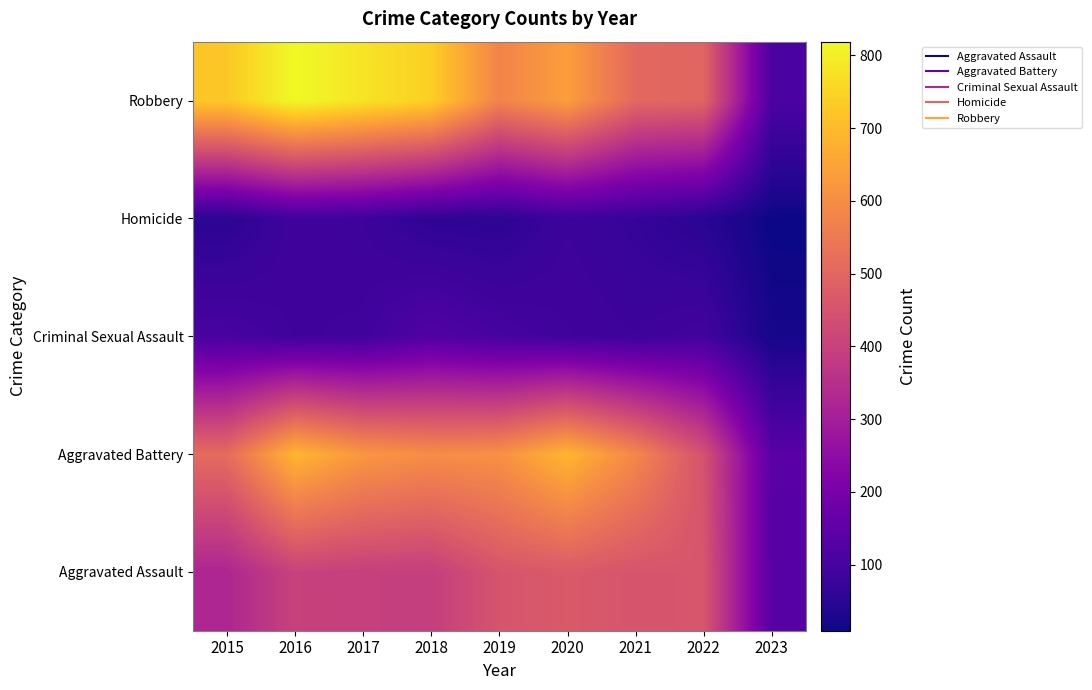

What is the smallest value displayed?

9